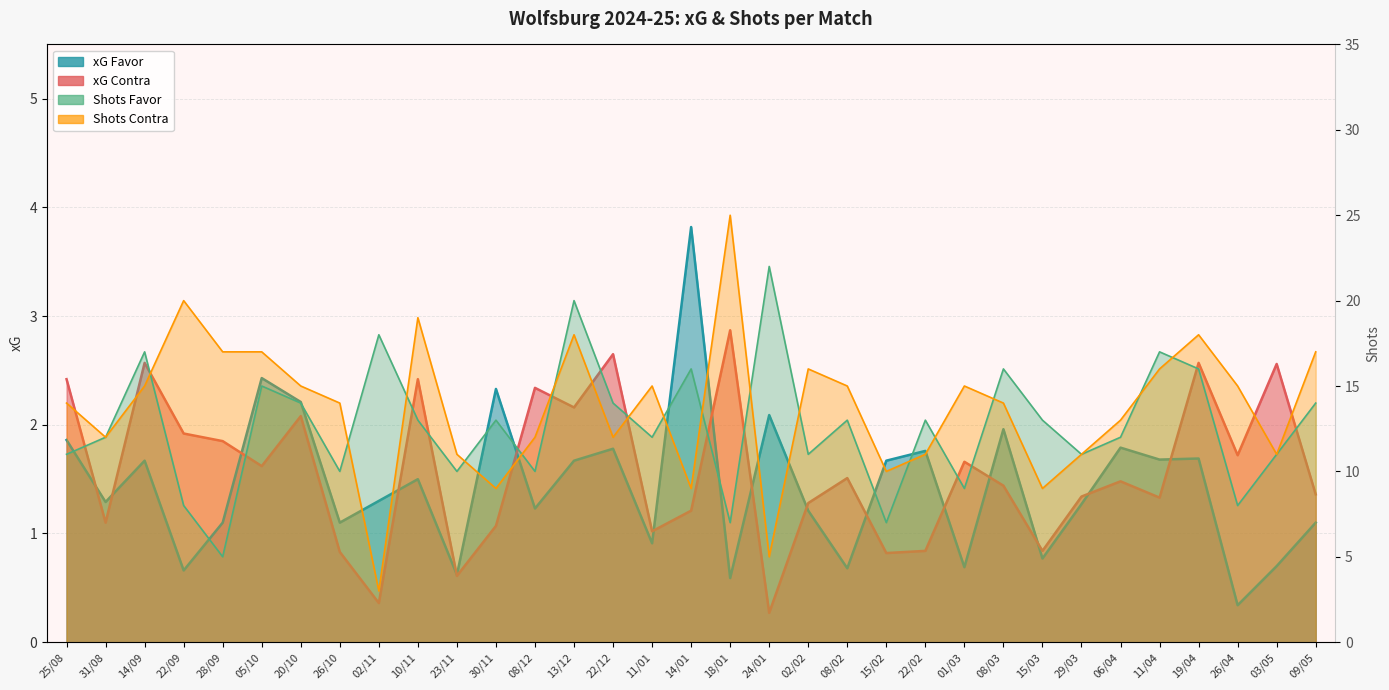

At which label is xG Contra closest to 1?

11/01